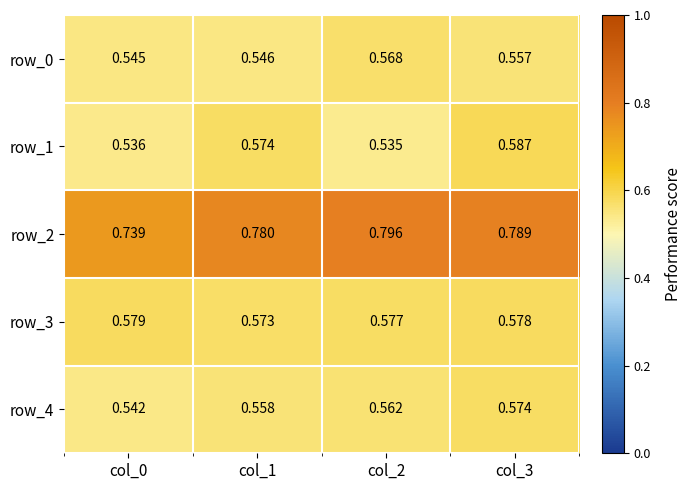

Which category has the lowest value in the row_3 series?

col_1